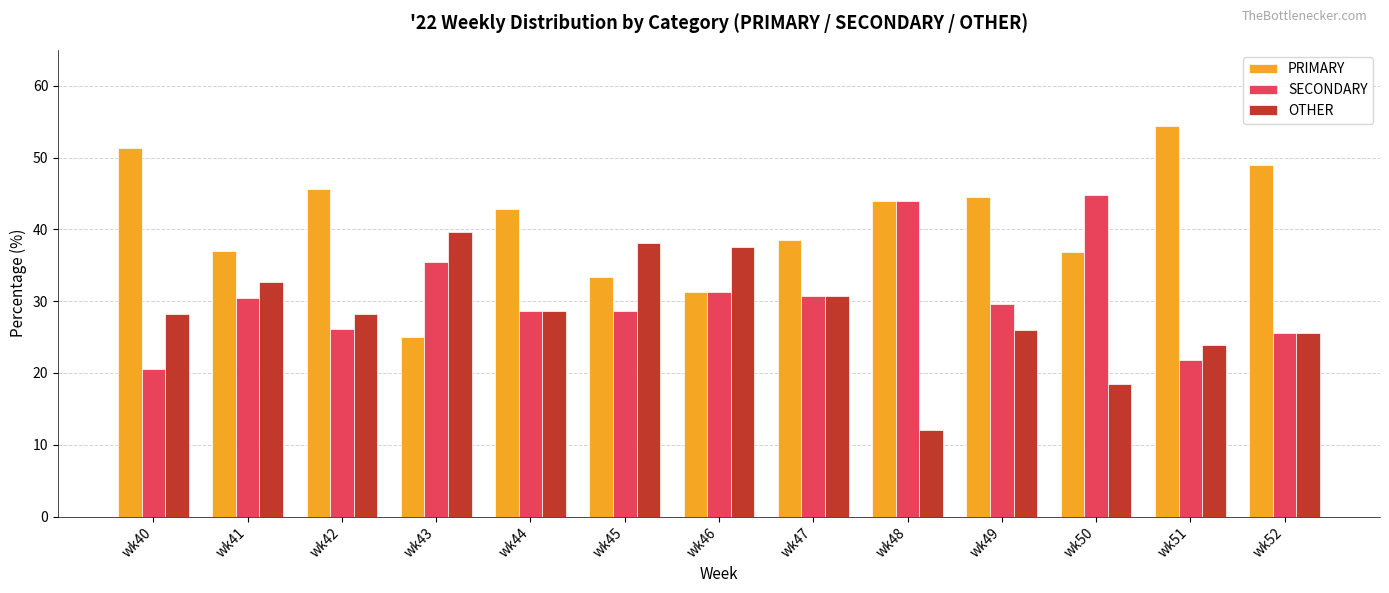

Which category has the highest value across all series?

wk51